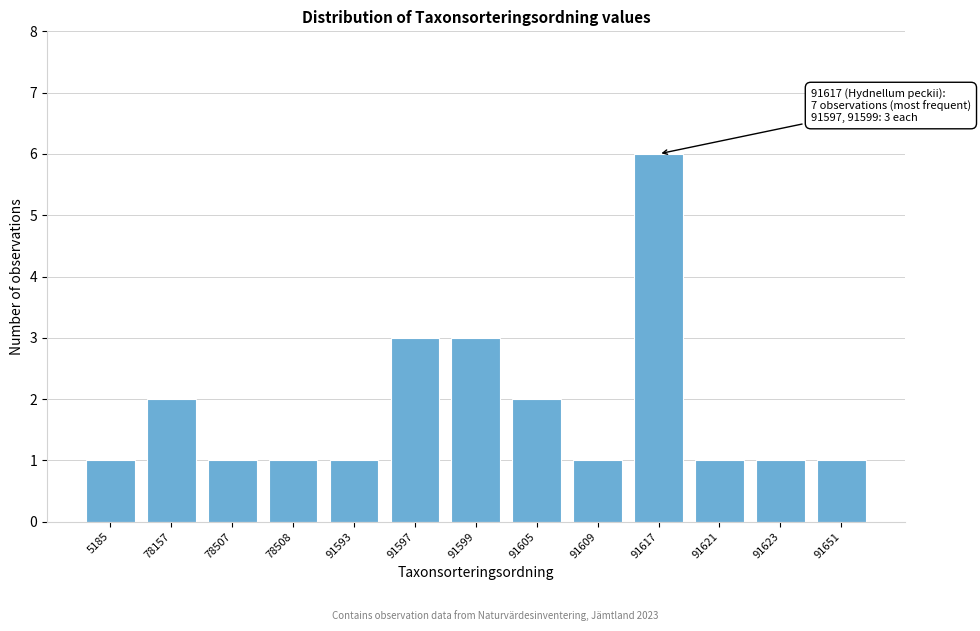

Reading right to left, extract all data points from this chart.

1	1	1	6	1	2	3	3	1	1	1	2	1